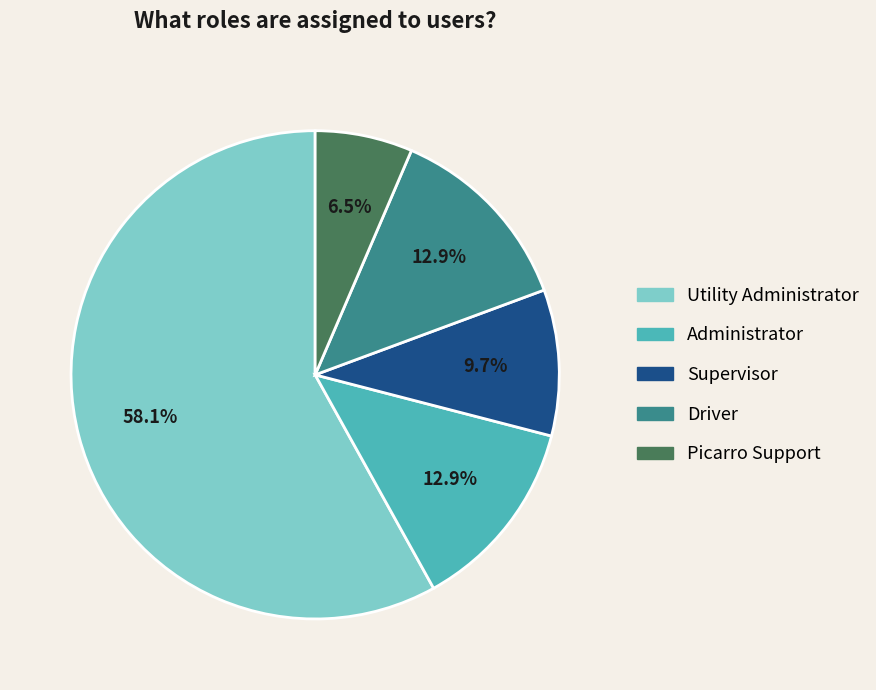

To the nearest percent, what portion does Administrator represent?

13%